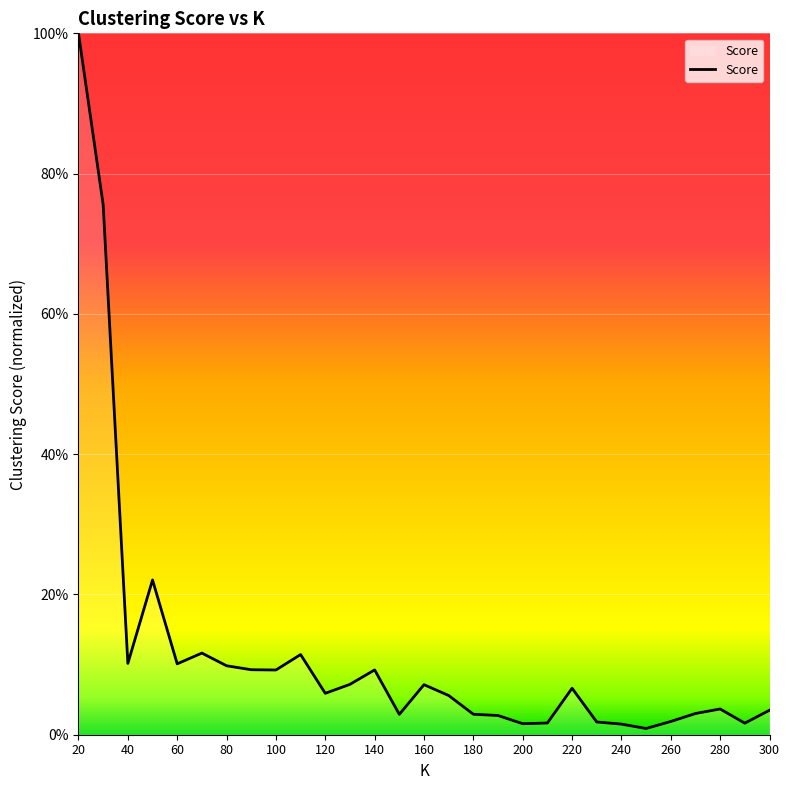

True or false: the data has more than 0 interior local peaks.

True